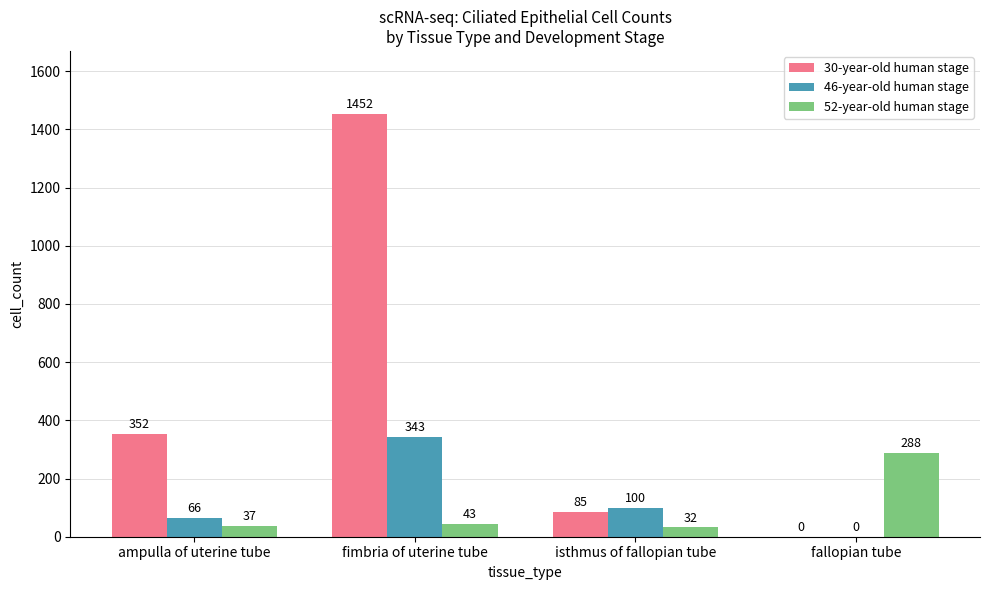

What is the sum of the 30-year-old human stage values at fallopian tube and isthmus of fallopian tube?

85